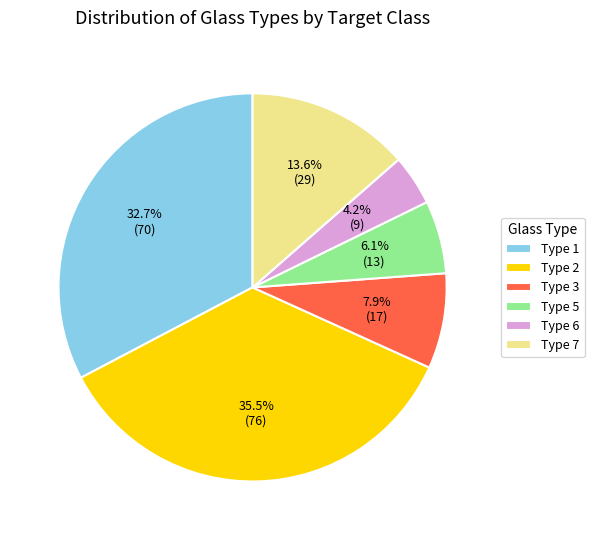

How many slices are in this pie chart?

6